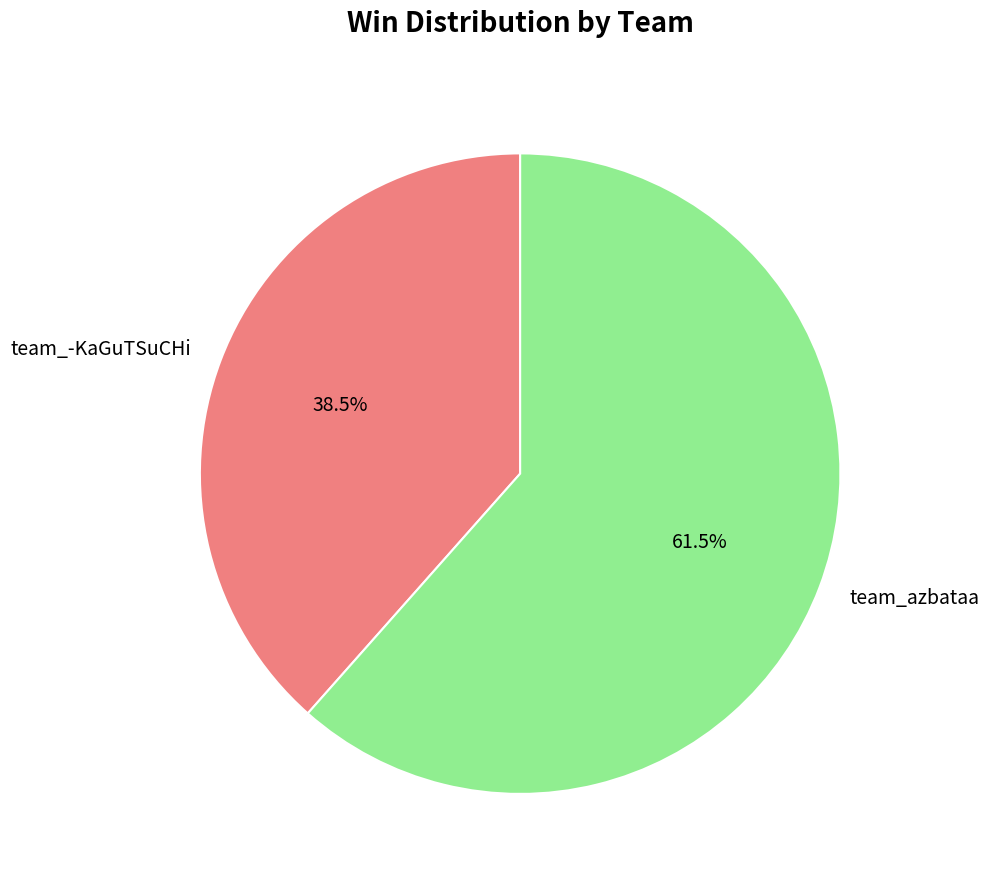

How many slices are in this pie chart?

2